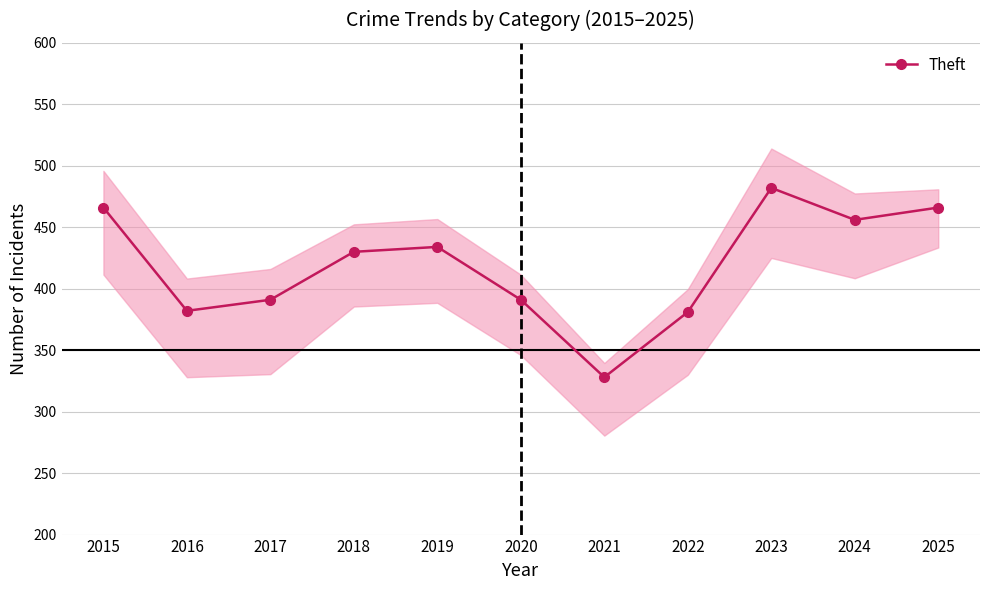

What is the sum of all values?

4607